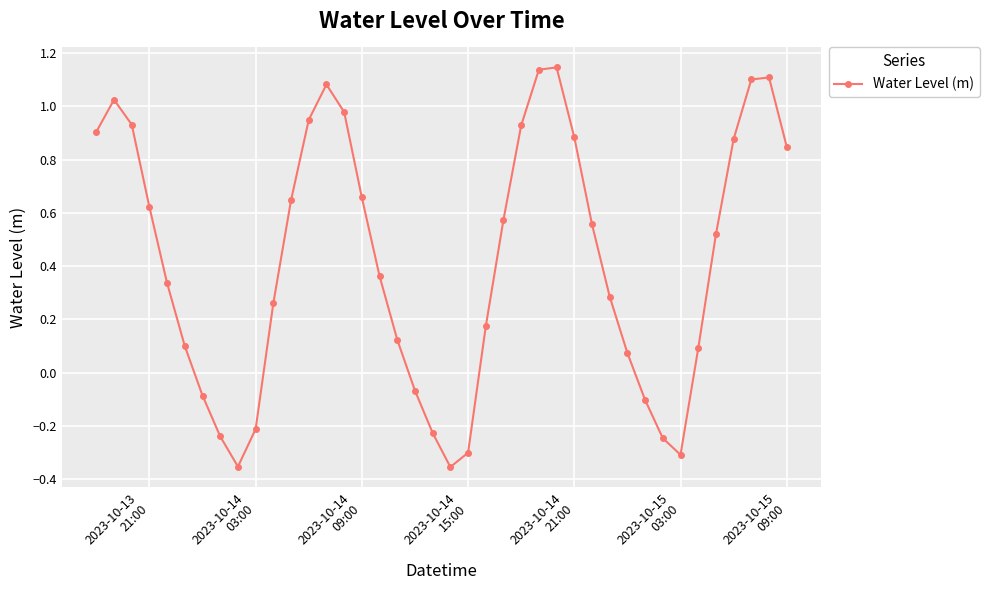

What is the sum of all values?

16.8